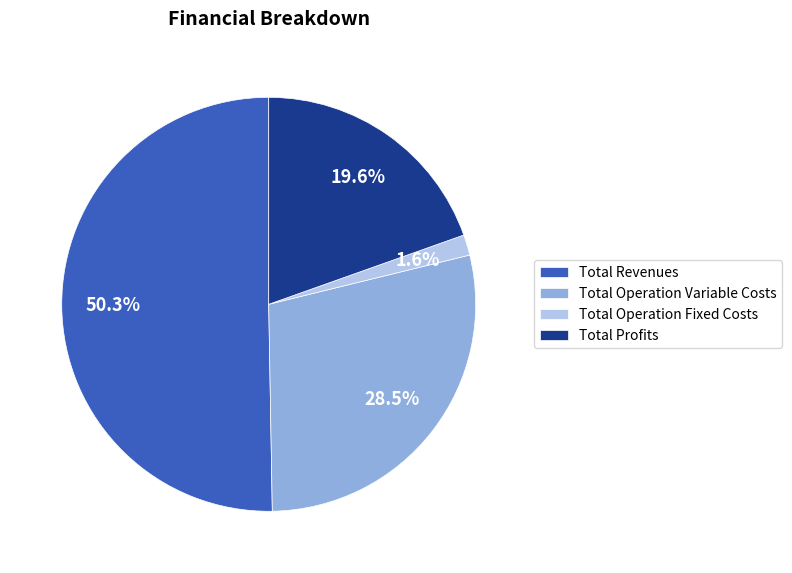

Is there any slice that represents more than half of the pie?

Yes